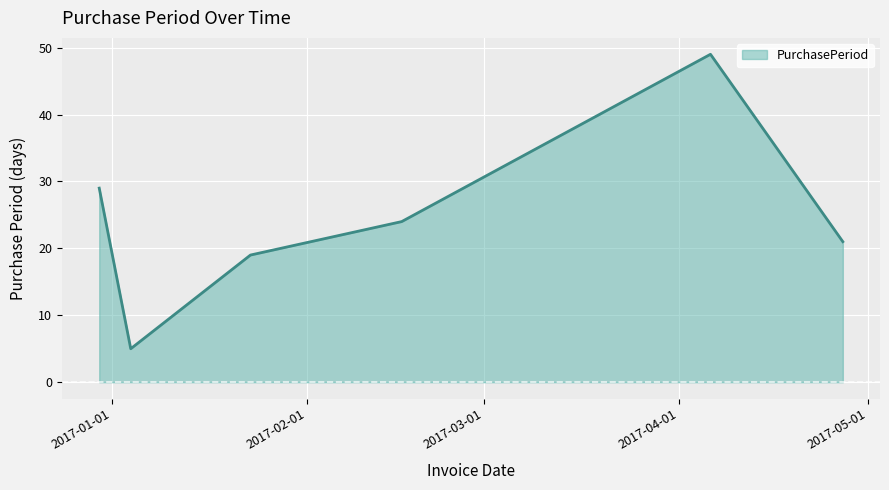

What is the greatest value displayed?

49